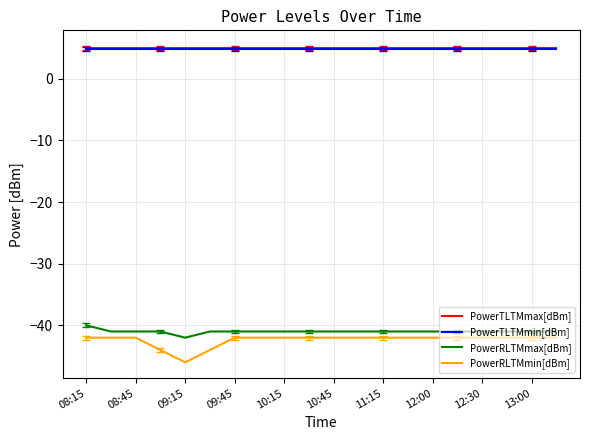

Which series has the widest spread of values?

PowerRLTMmin[dBm]